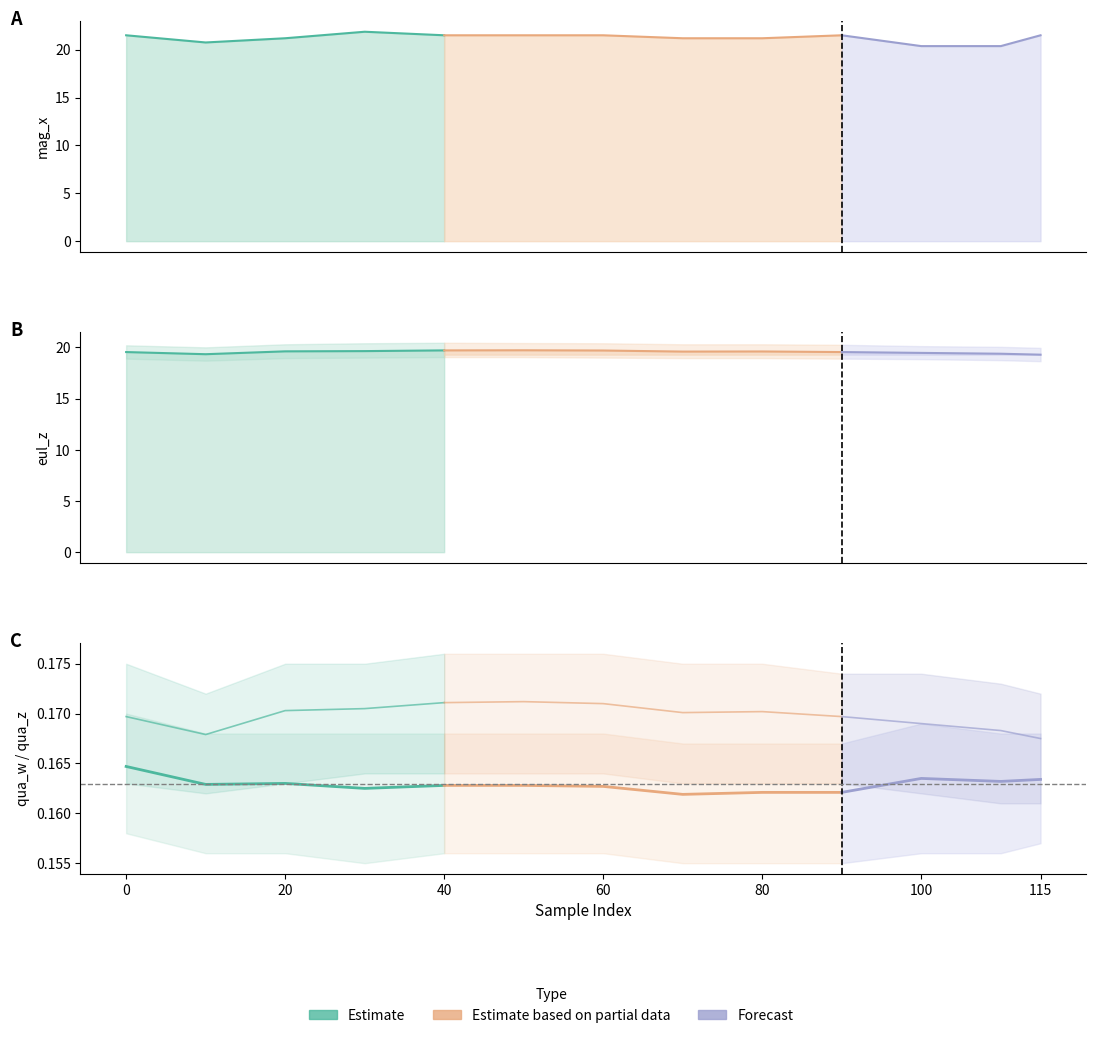

True or false: mag_x and eul_z cross at least once.

False